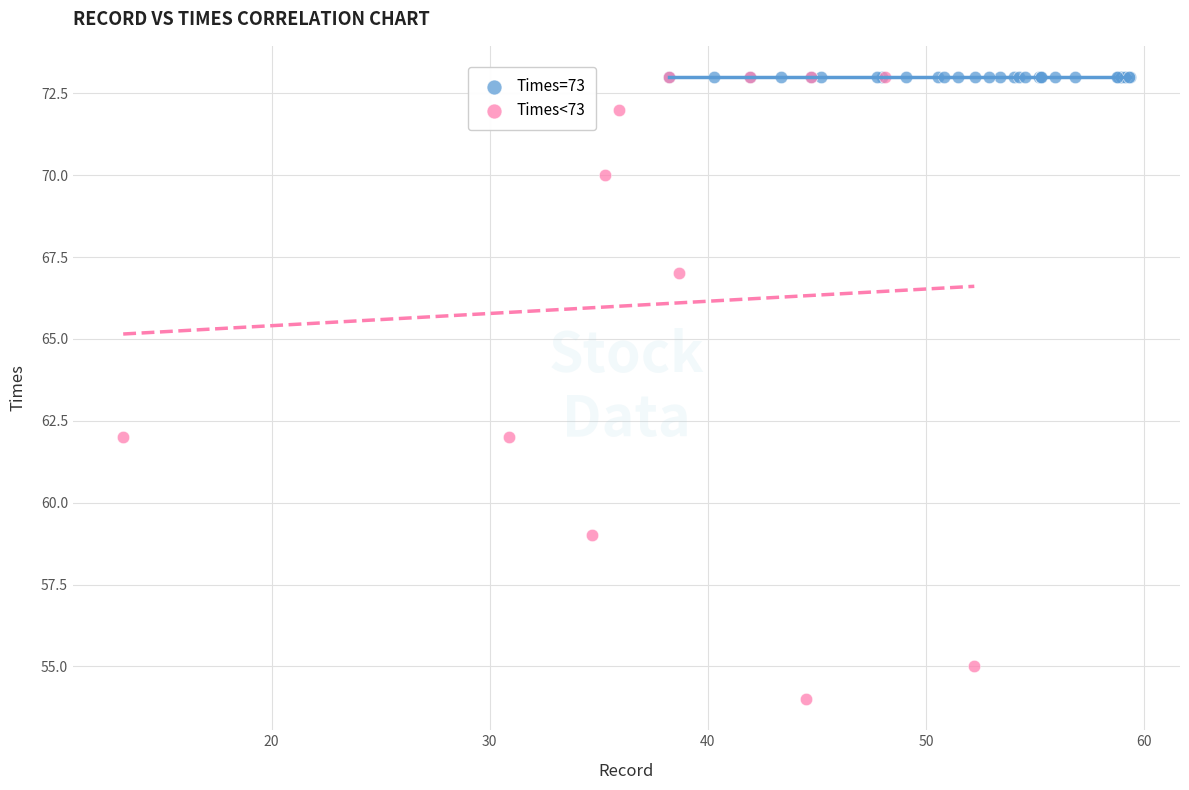

What are all the series names shown in the legend?

Times=73, Times<73